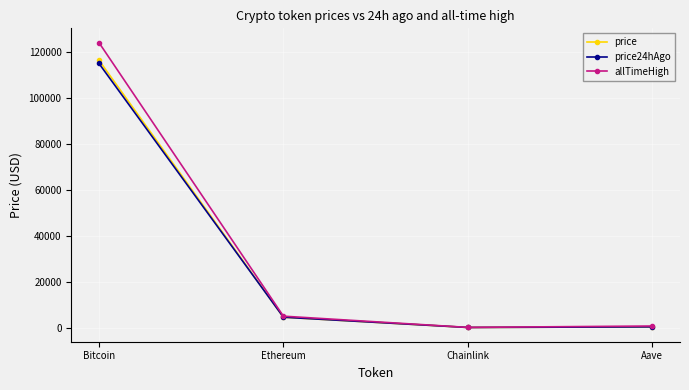

What is the label of the 1st point from the left?

Bitcoin